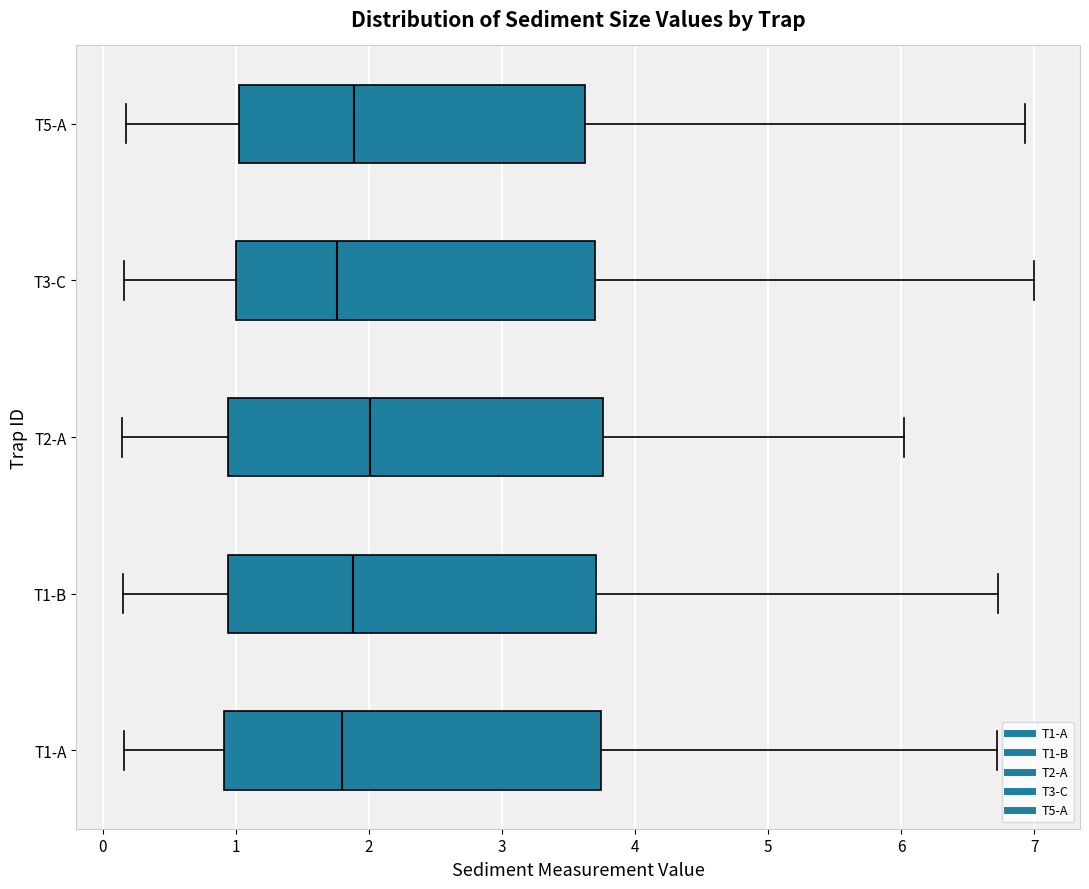

Reading bottom to top, read every box against the x-axis: the position of its median line, the range the box covers, and the ends of its whiskers. The values are not printed on the chart, so give them approximately, as read against the axis.

T1-A: median 1.8, box 0.9 to 3.7, whiskers 0.2 to 6.7
T1-B: median 1.9, box 0.9 to 3.7, whiskers 0.2 to 6.7
T2-A: median 2.0, box 0.9 to 3.8, whiskers 0.1 to 6.0
T3-C: median 1.8, box 1.0 to 3.7, whiskers 0.2 to 7.0
T5-A: median 1.9, box 1.0 to 3.6, whiskers 0.2 to 6.9